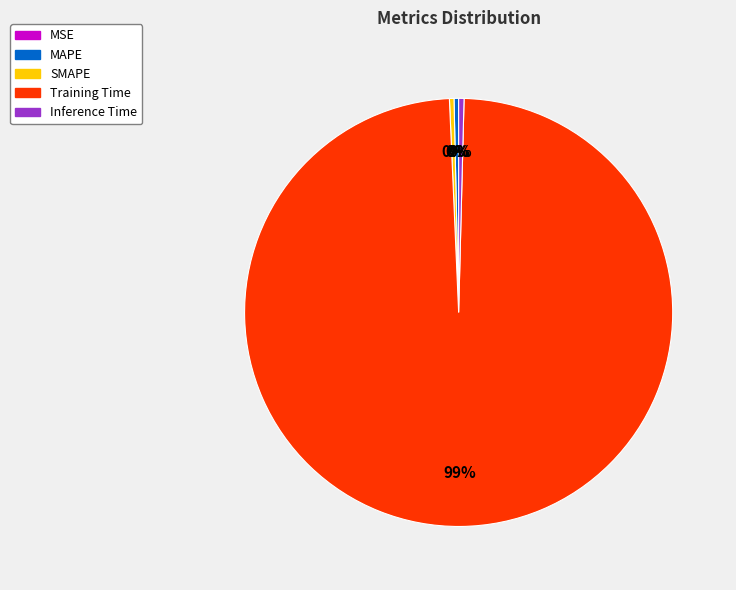

Do MAPE and SMAPE together represent more than half of the pie?

No